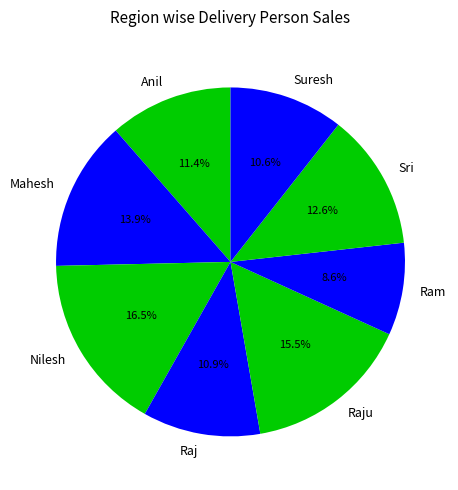

What percentage is the Anil slice, to the nearest percent?

11%